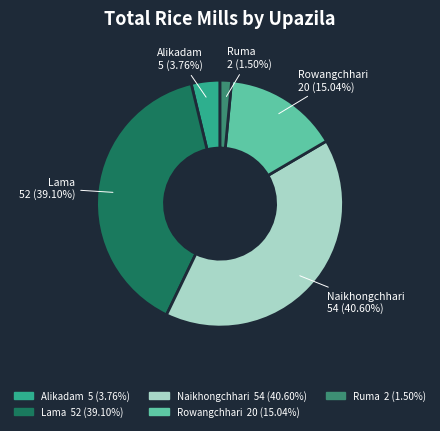

Combined, do Lama and Alikadam account for over 50%?

No